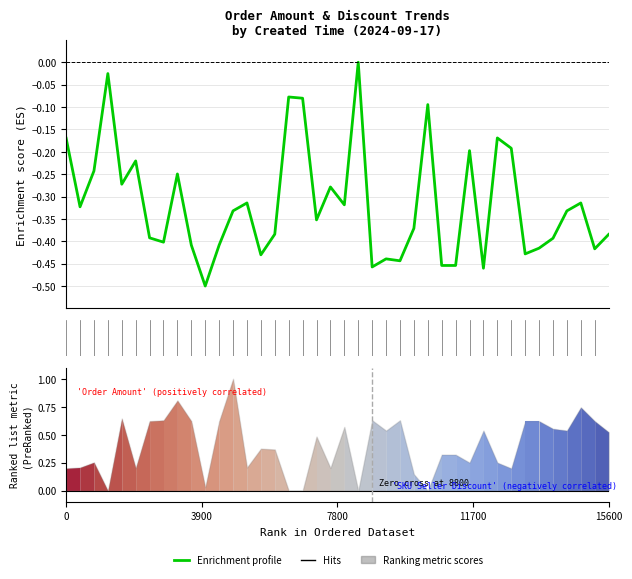

What is the sum of all values?

-12.6